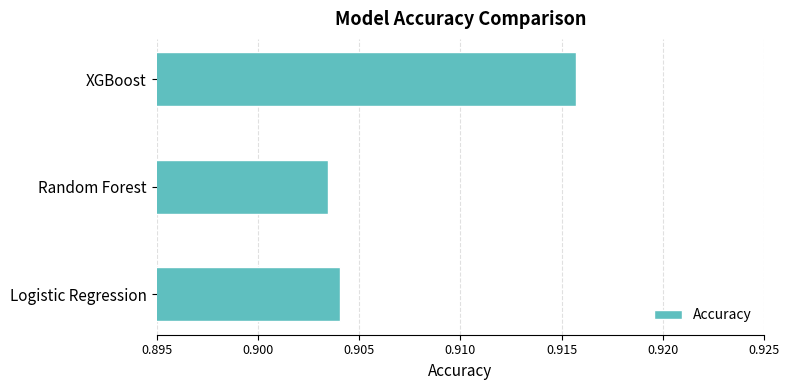

At which label is the value closest to 0?

Random Forest